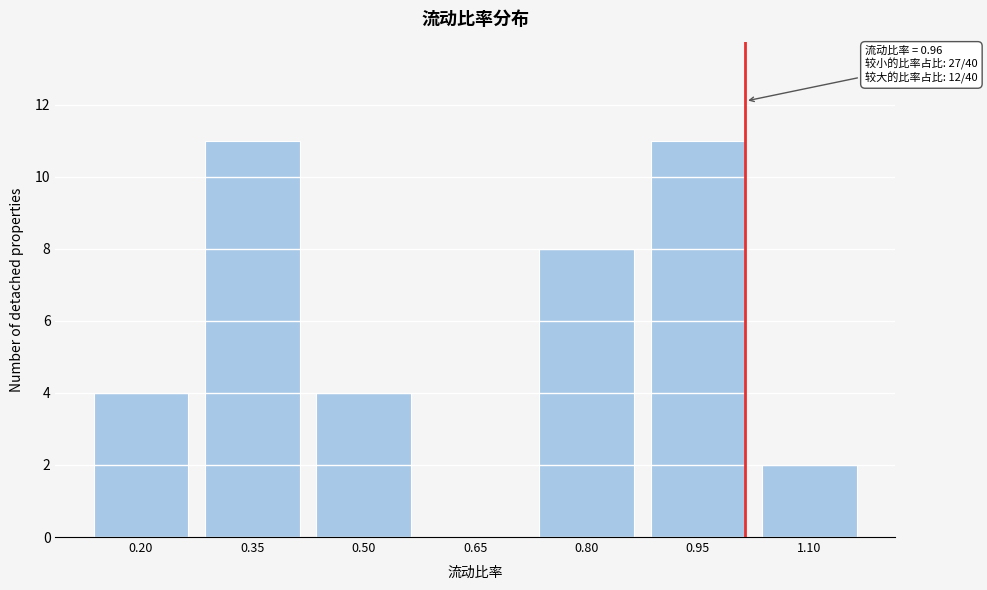

Reading left to right, transcribe all the data shown in this chart.

0.20=4	0.35=11	0.50=4	0.65=0	0.80=8	0.95=11	1.10=2